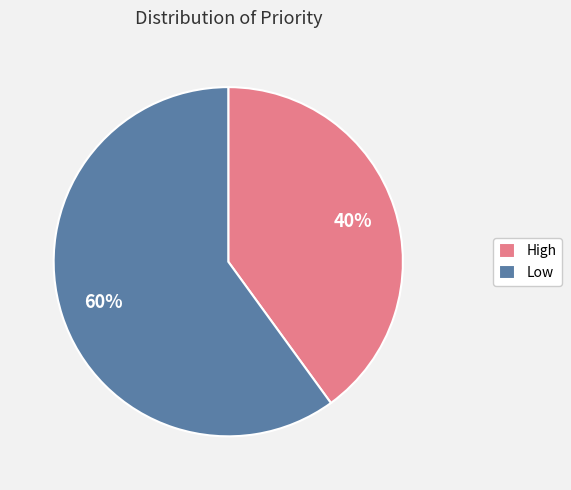

Which category has the smallest portion of the pie?

High